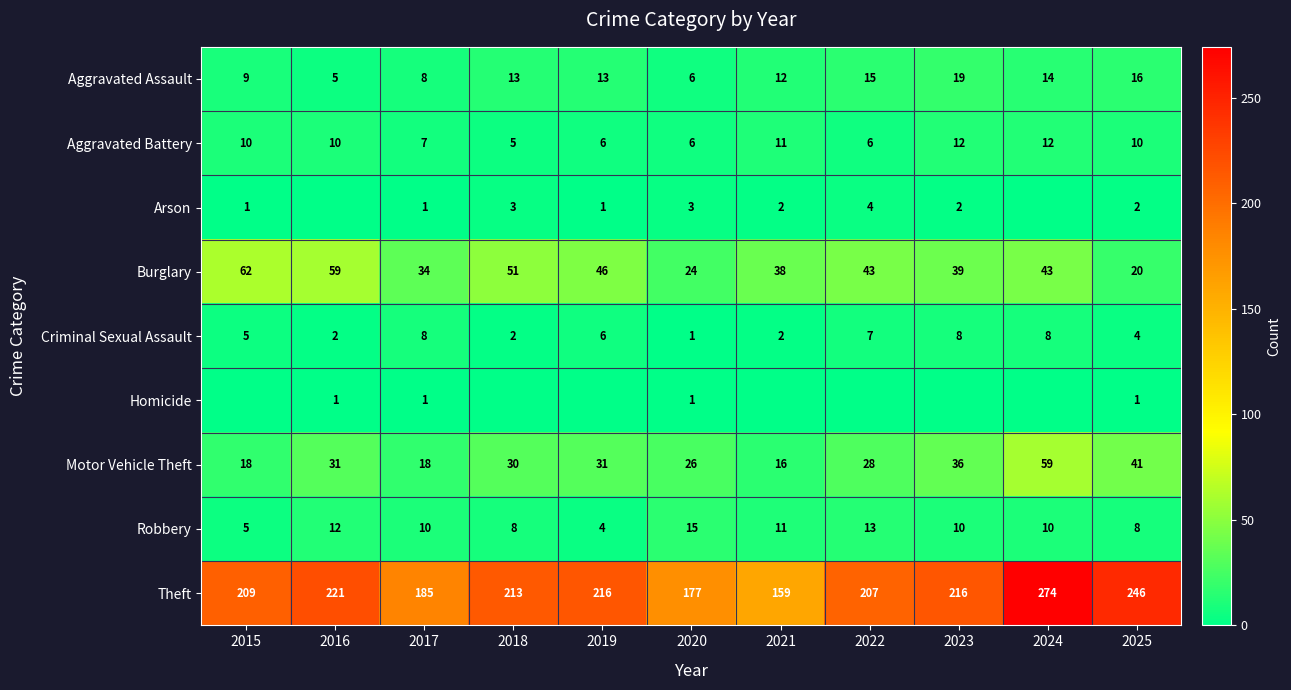

At which category is the sum across all series the highest?

2024